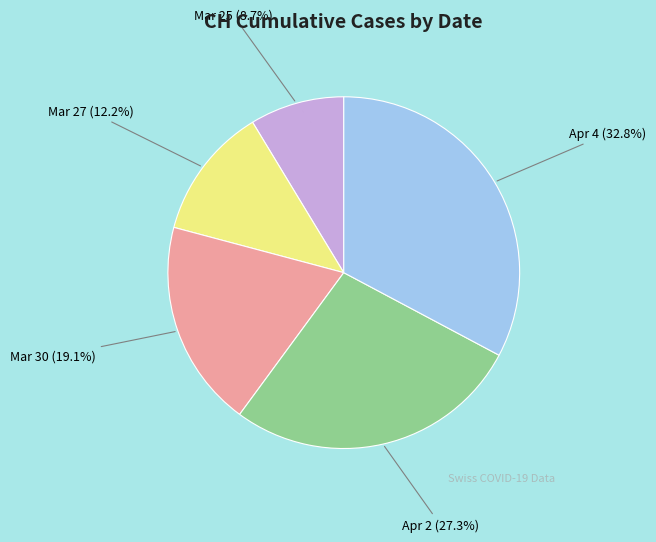

Which category has the smallest portion of the pie?

Mar 25 (8.7%)